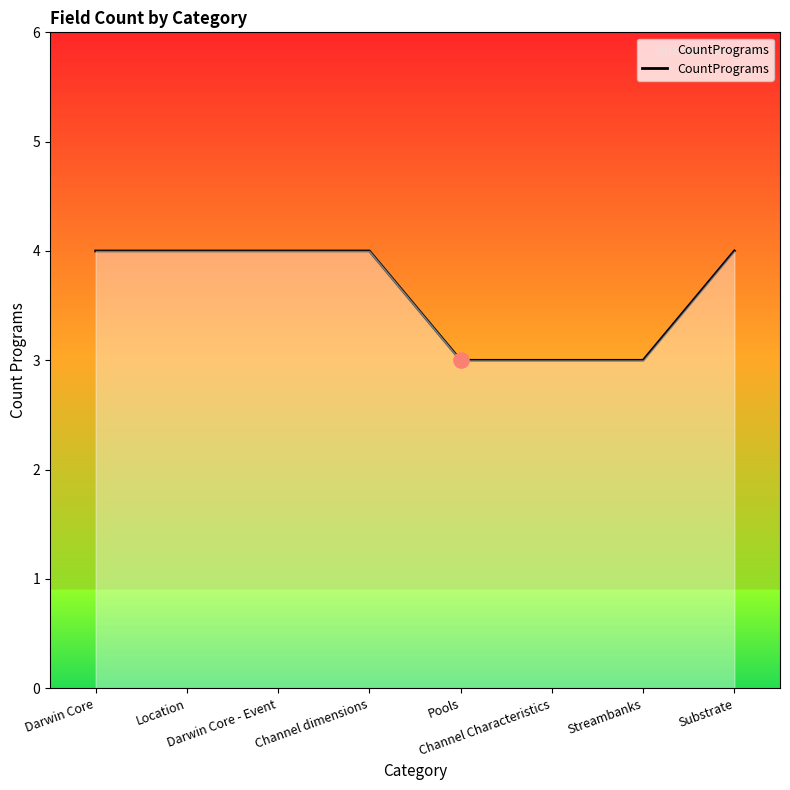

What is the change in value from Pools to Substrate?

+1